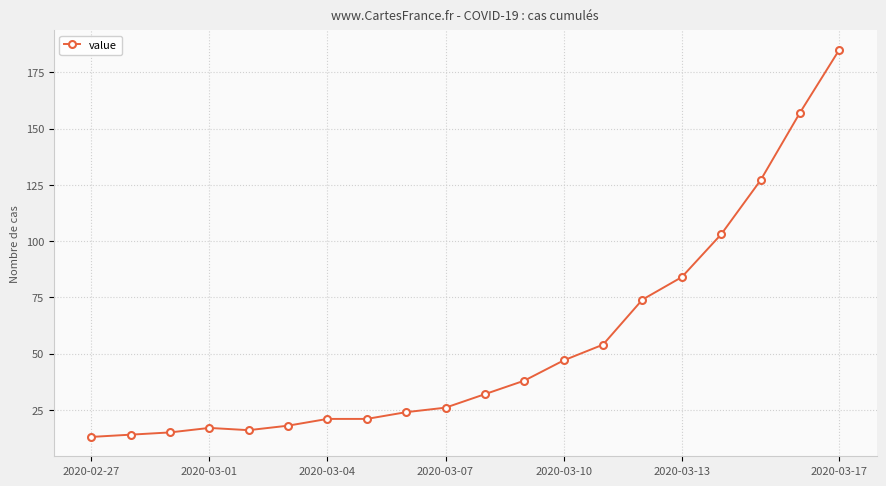

How many lines are shown in the chart?

1